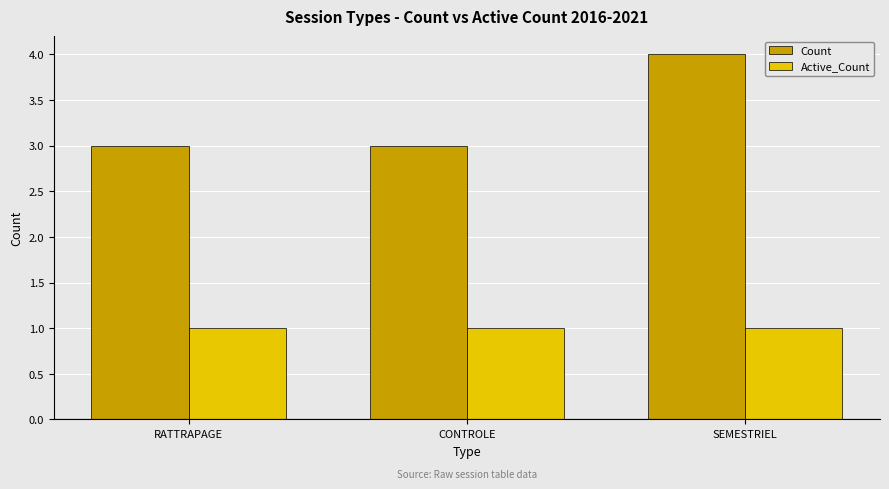

What are all the series names shown in the legend?

Count, Active_Count